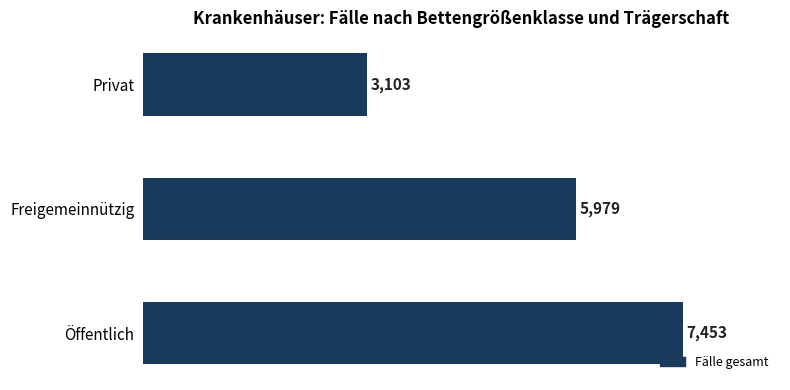

The chart shows a value of 2688 at Freigemeinnützig. True or false?

False